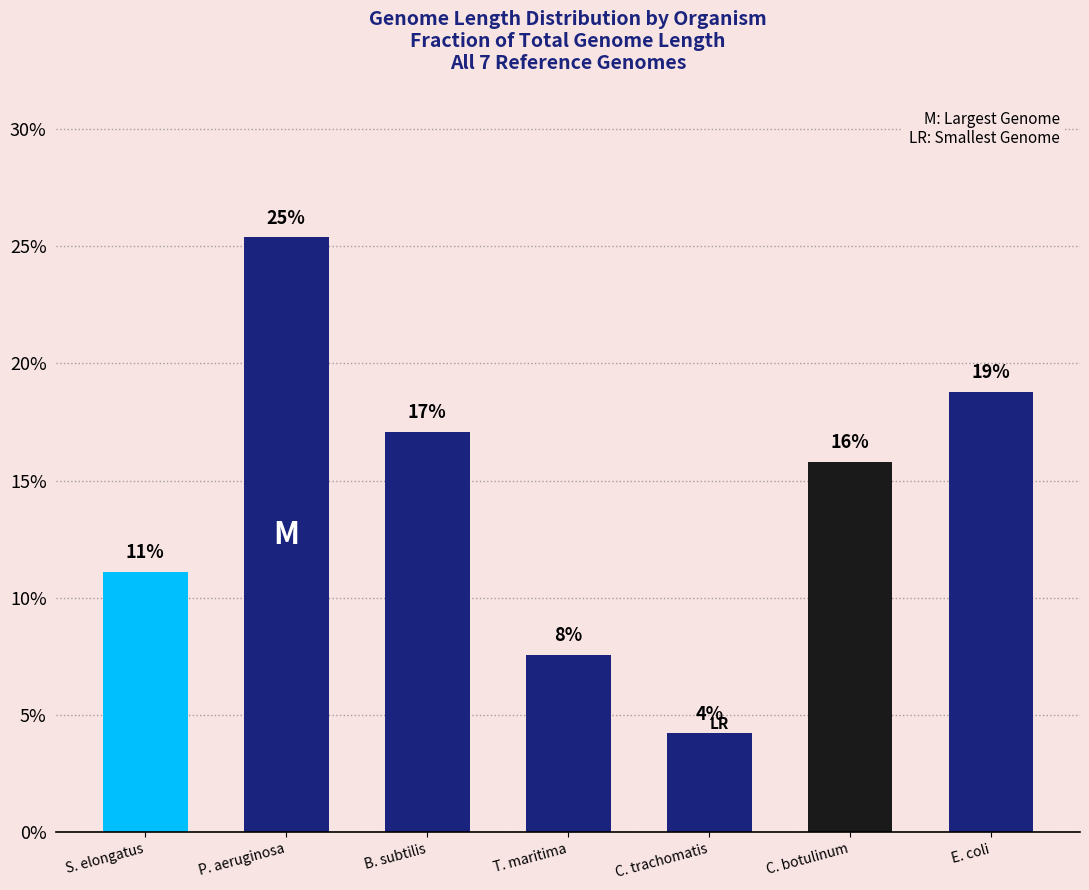

Reading left to right, what are all the values shown in this chart?

S. elongatus=11.1	P. aeruginosa=25.4	B. subtilis=17.1	T. maritima=7.6	C. trachomatis=4.2	C. botulinum=15.8	E. coli=18.8